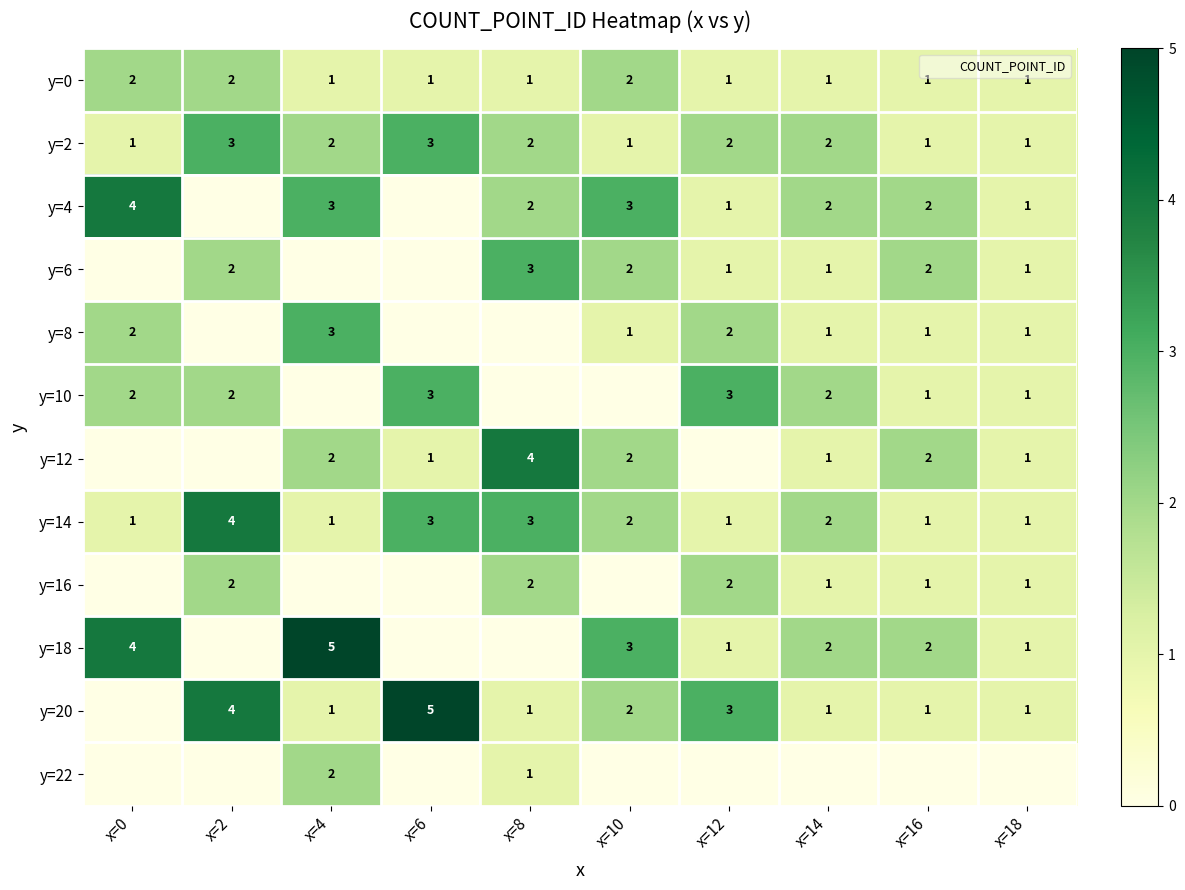

Count the number of categories in the chart.

10